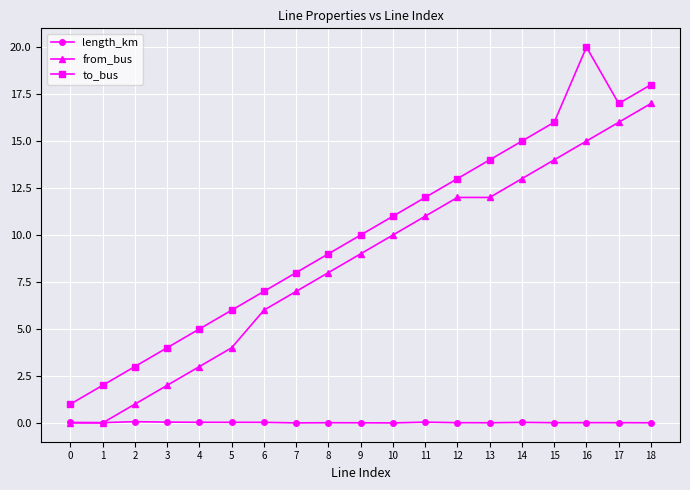

The value of to_bus at 5 is 9.2. True or false?

False